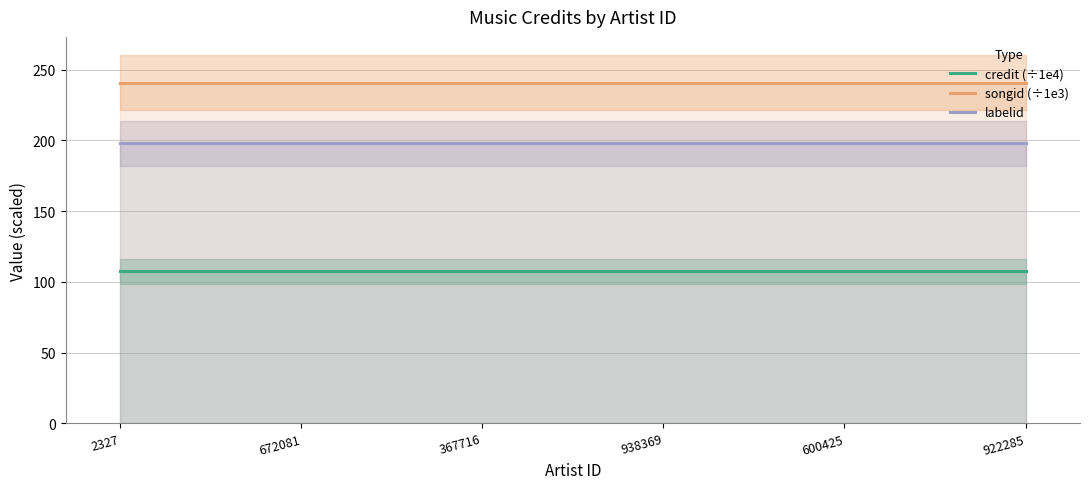

What are all the series names shown in the legend?

credit (÷1e4), songid (÷1e3), labelid